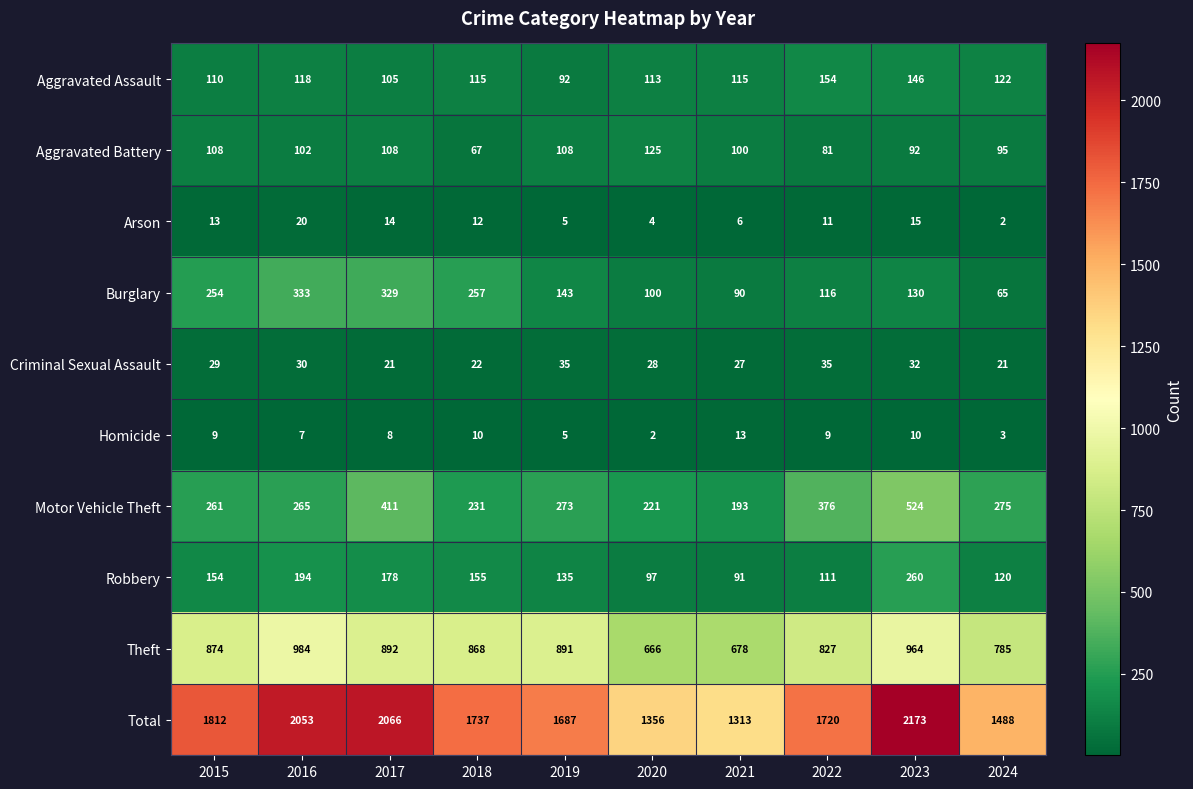

Where is Theft nearest to the value 825?

2022